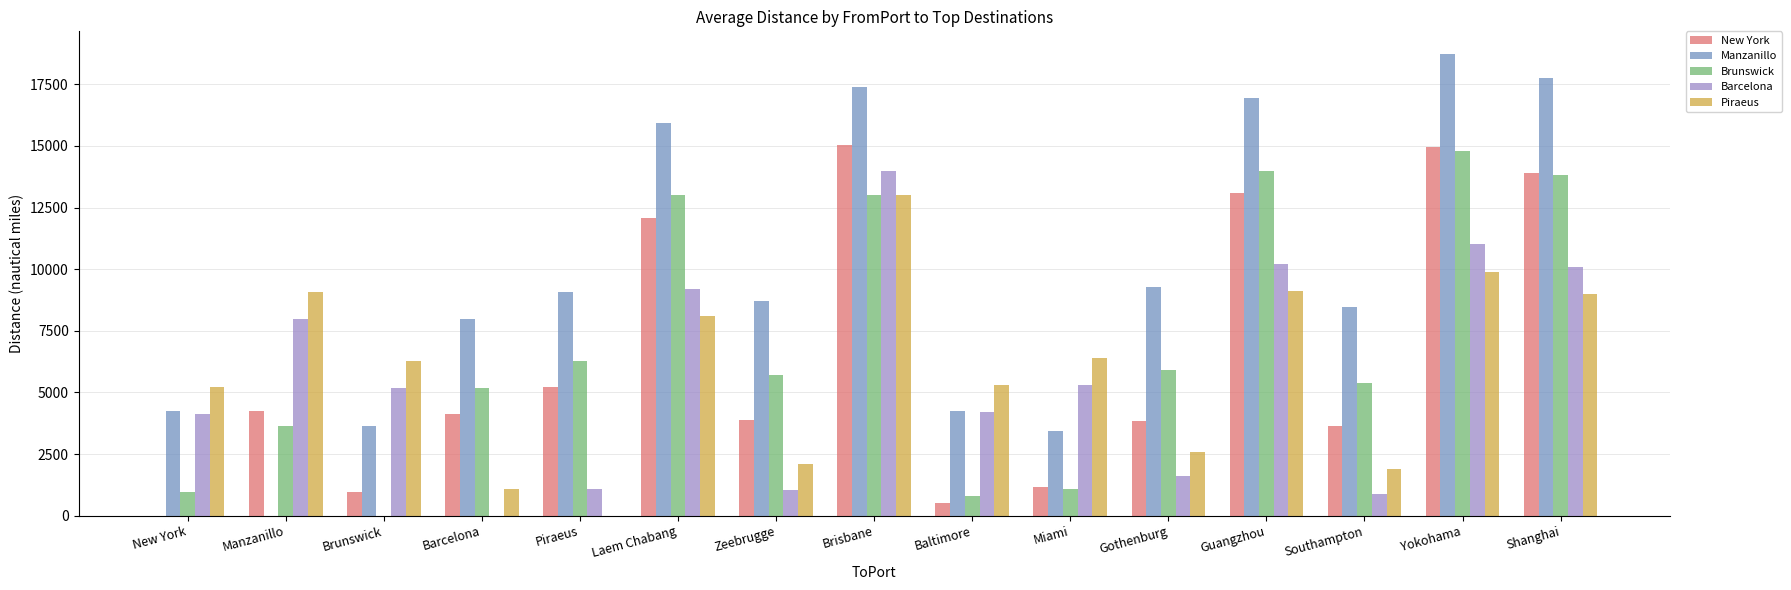

What is the highest value of the Brunswick series?

14800